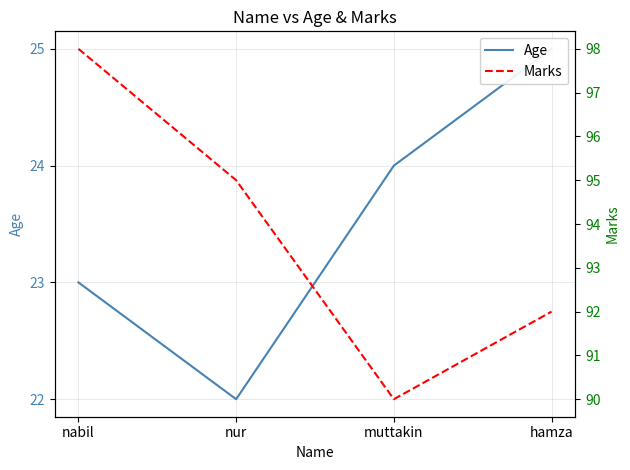

True or false: Marks and Age intersect in this chart.

False